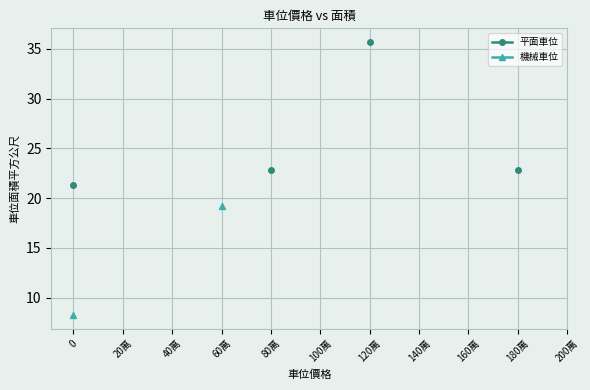

True or false: 機械車位 and 平面車位 cross at least once.

False